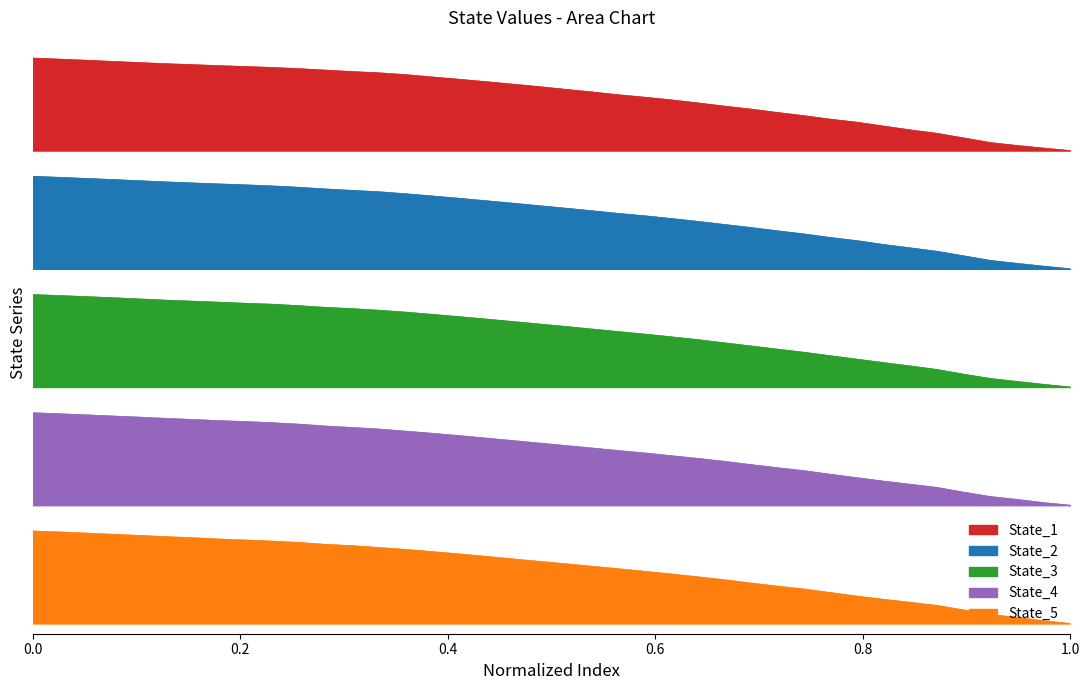

True or false: State_3 and State_5 intersect in this chart.

False